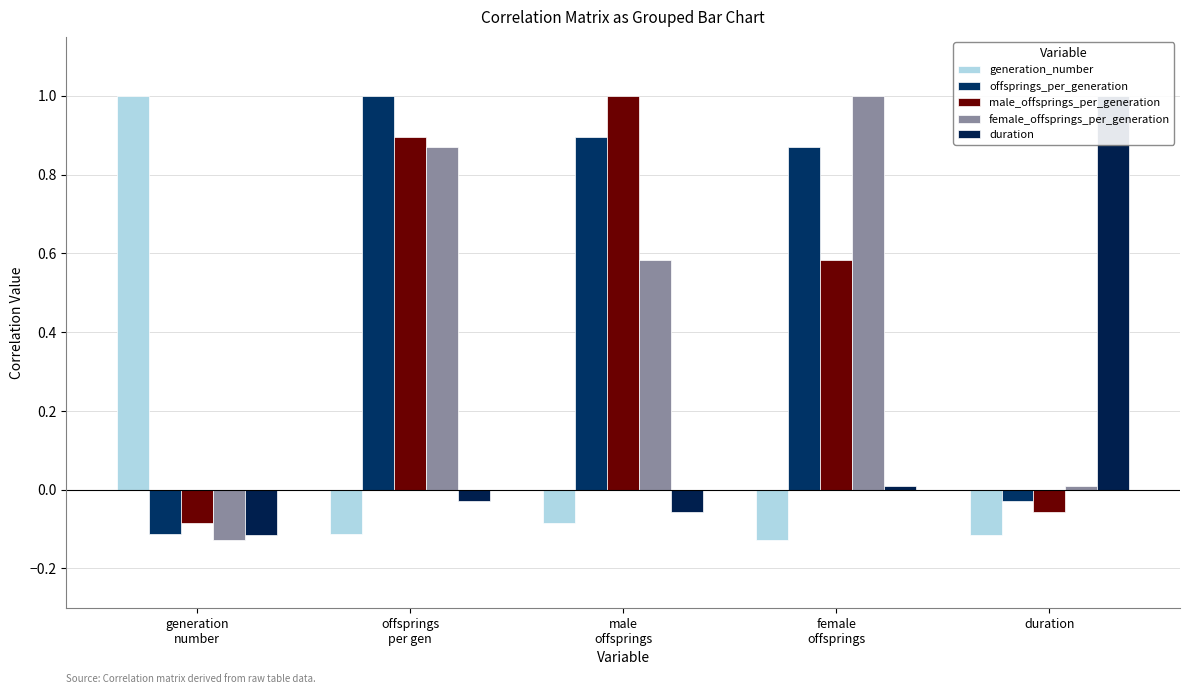

Which series changed the most between generation
number and offsprings
per gen?

generation_number